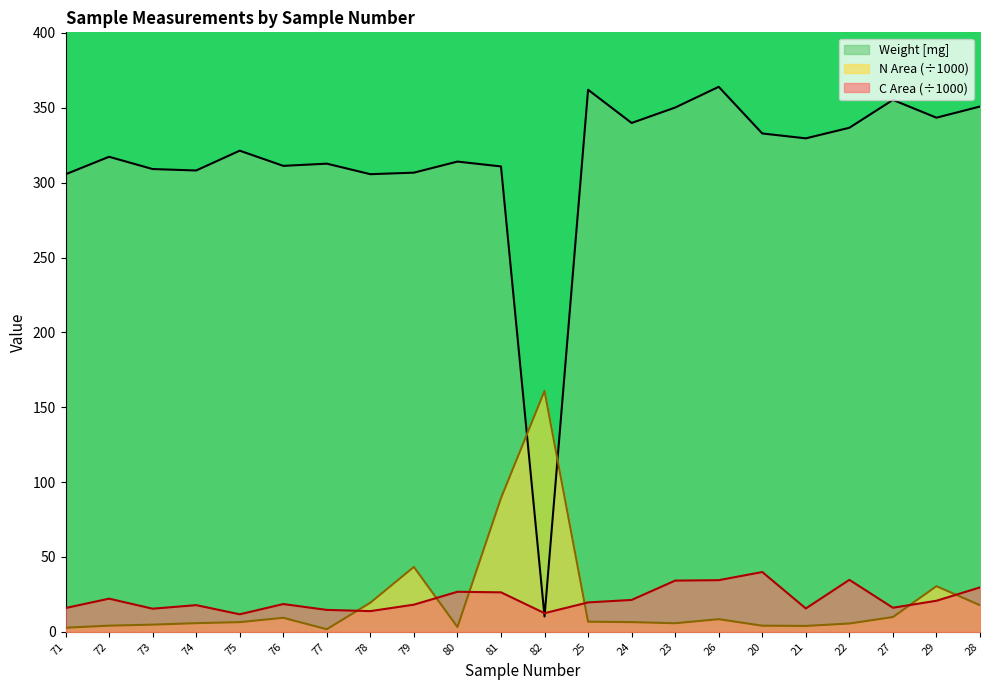

At 71, list the series in order from largest to smallest.

Weight [mg], C Area (÷1000), N Area (÷1000)